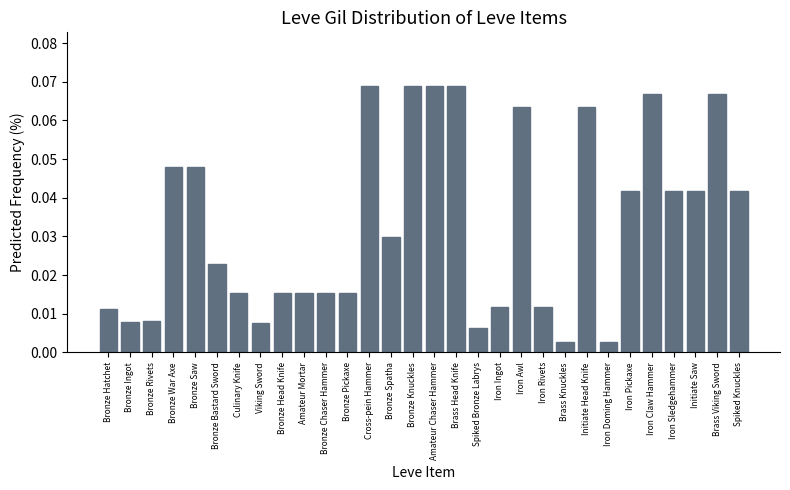

What is the sum of all values?

1.0